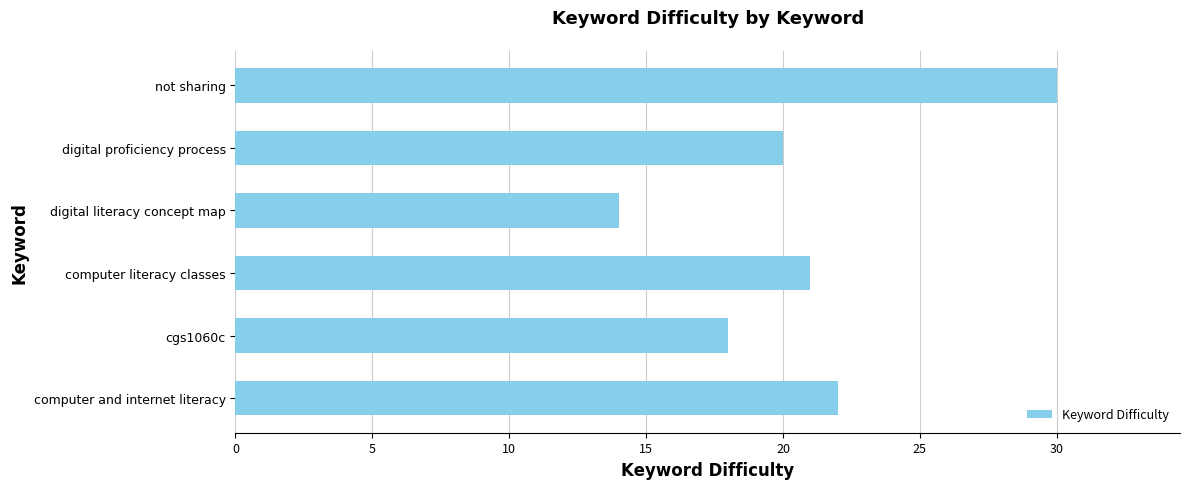

What is the difference between the maximum and minimum values?

16